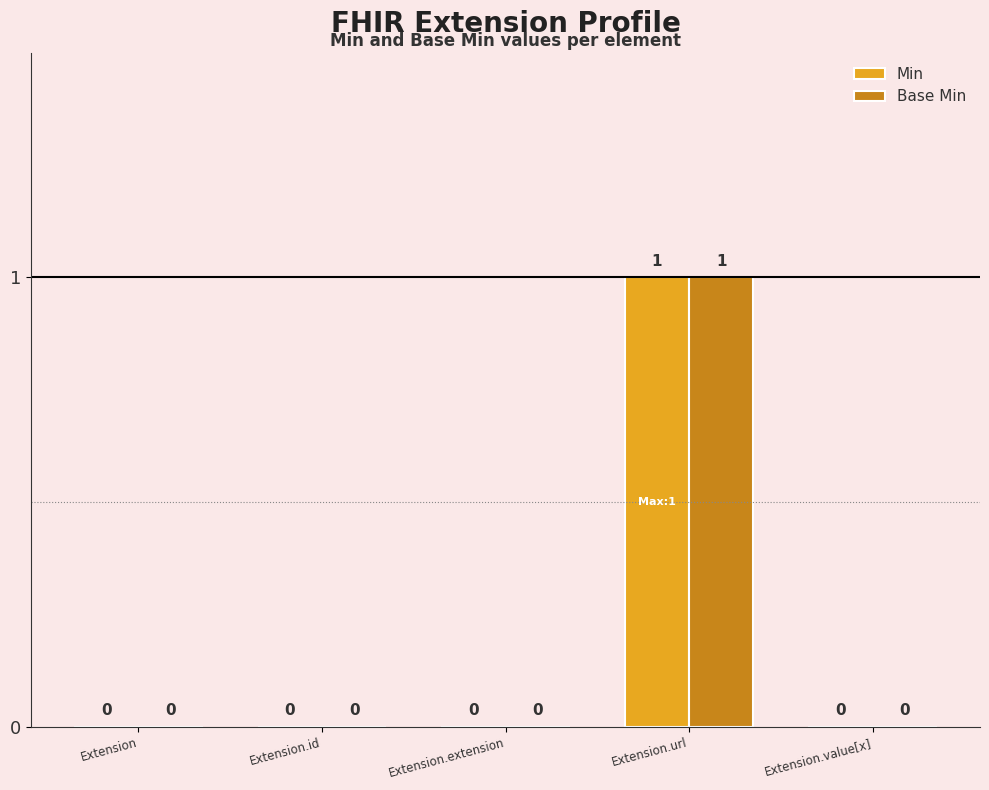

What is the greatest value displayed?

1